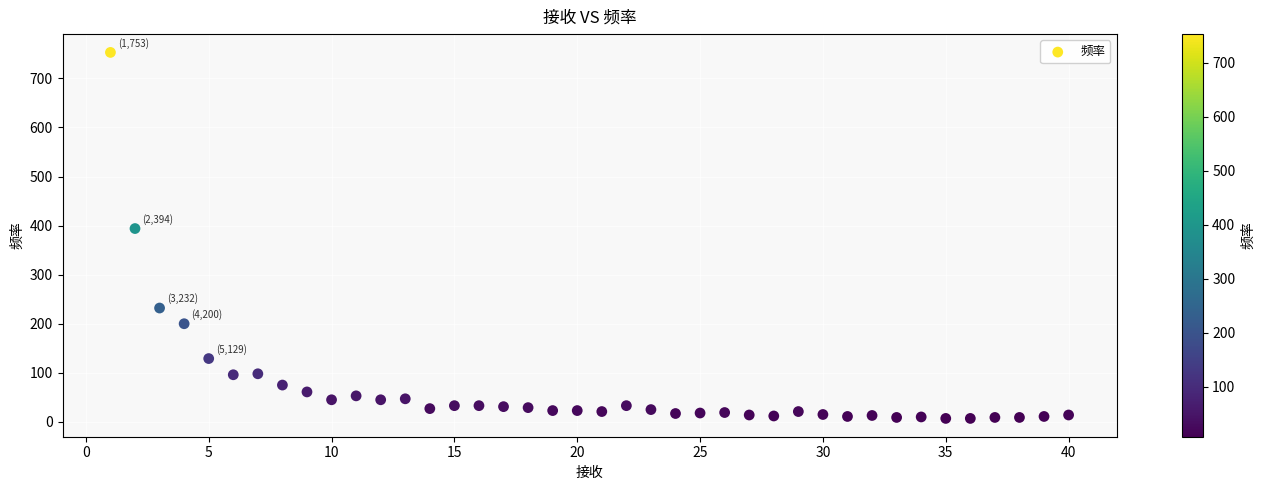

What Y value in the scatter plot is closest to 380?

394